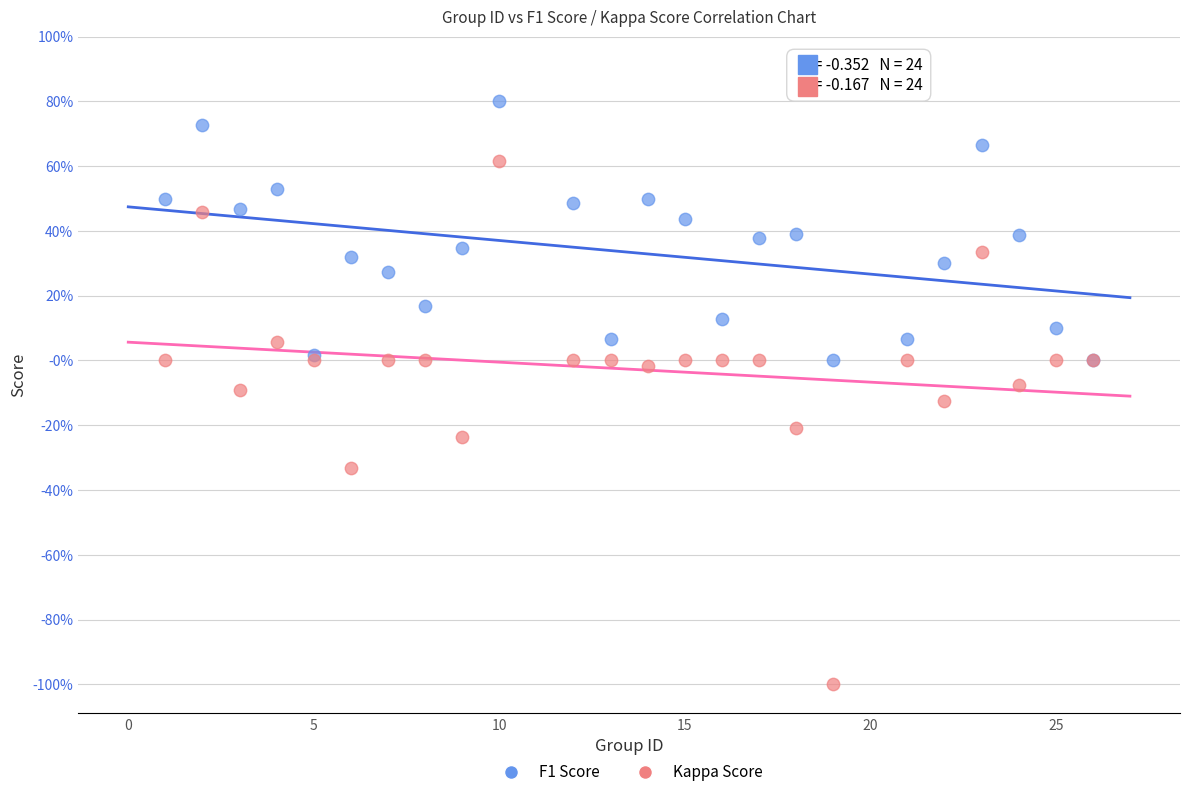

Which series has the largest Y range (max minus min)?

Kappa Score